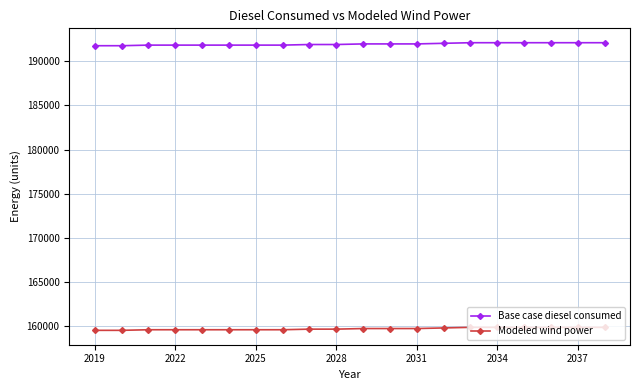

At how many categories does at least one series exceed 180331?

20